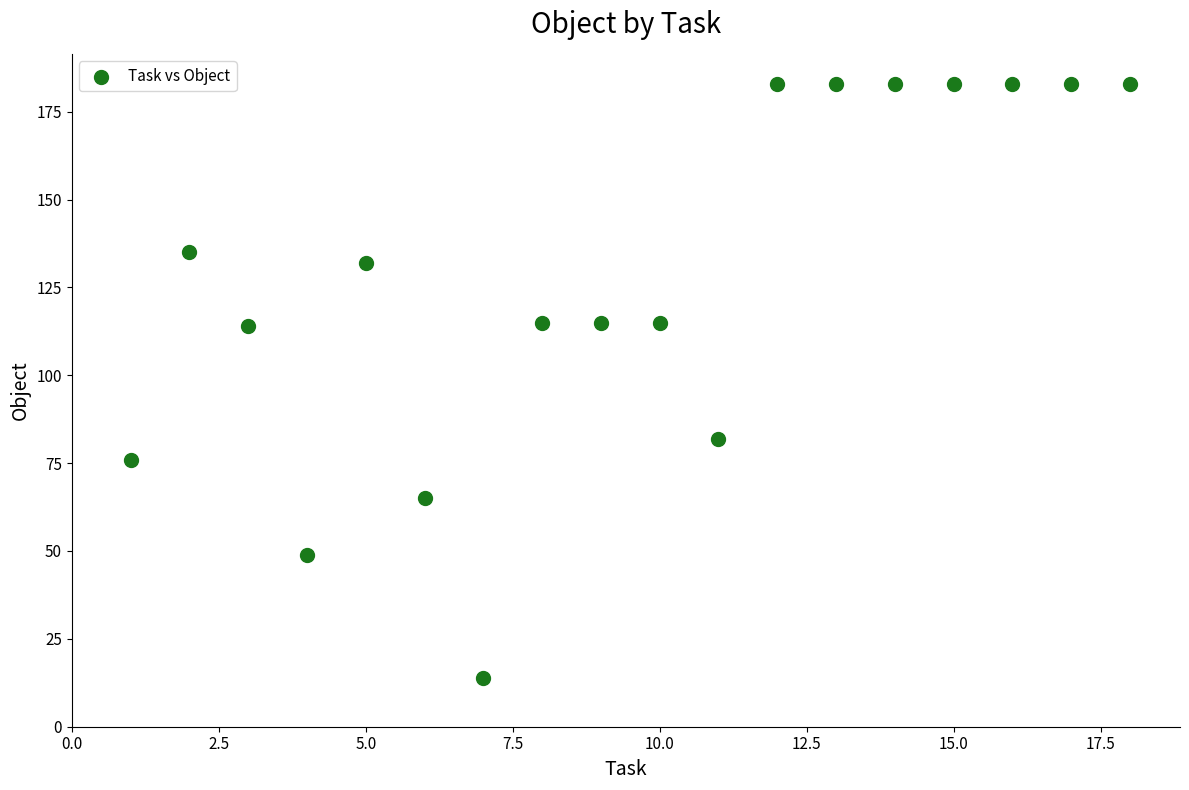

What is the range of X values (max minus min)?

17